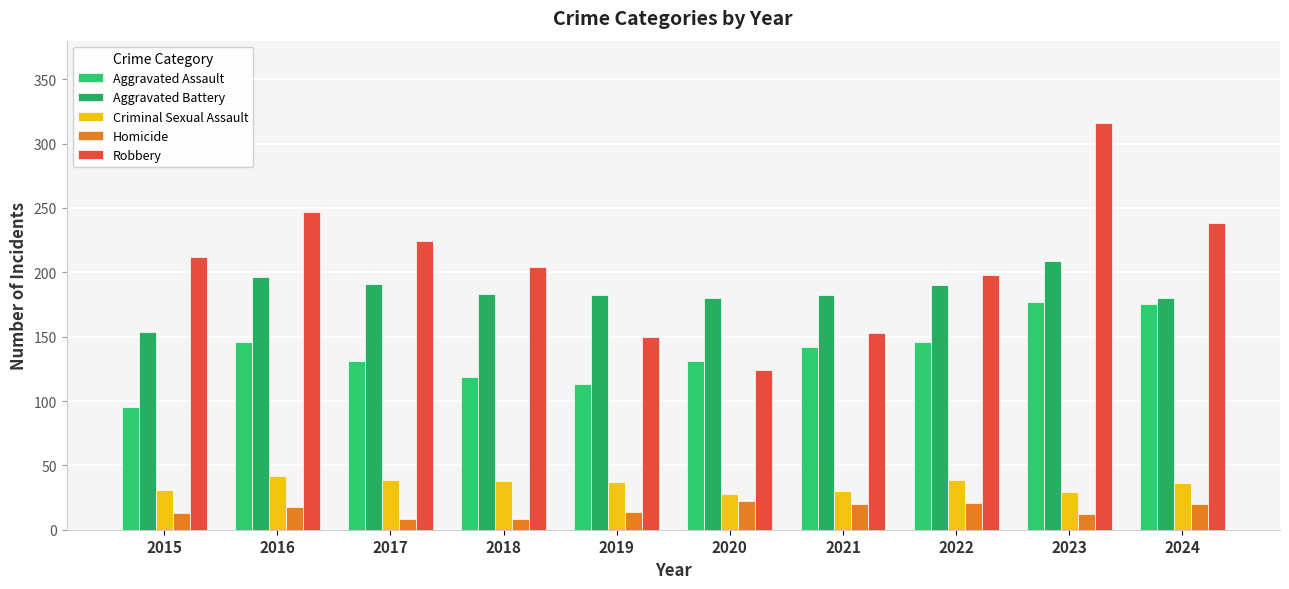

How many categories are shown in the chart?

10